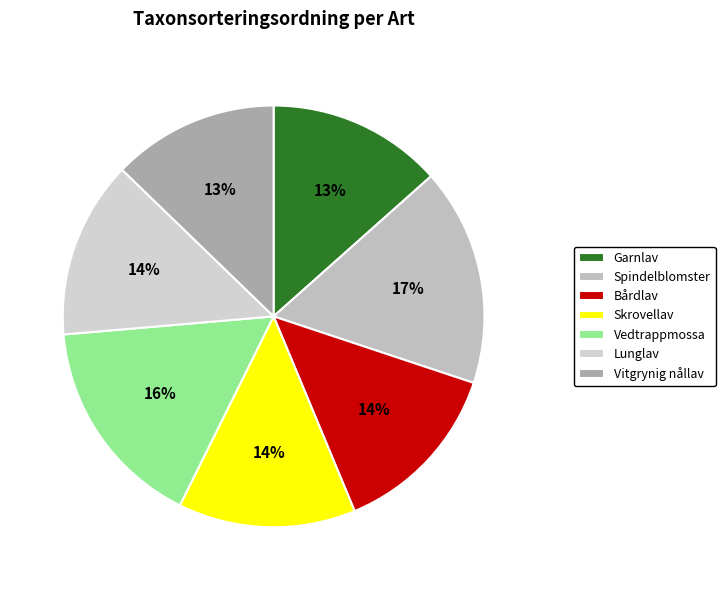

Does Vedtrappmossa represent more than half of the total?

No